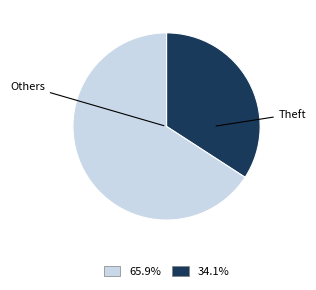

Is there any slice that represents more than half of the pie?

Yes